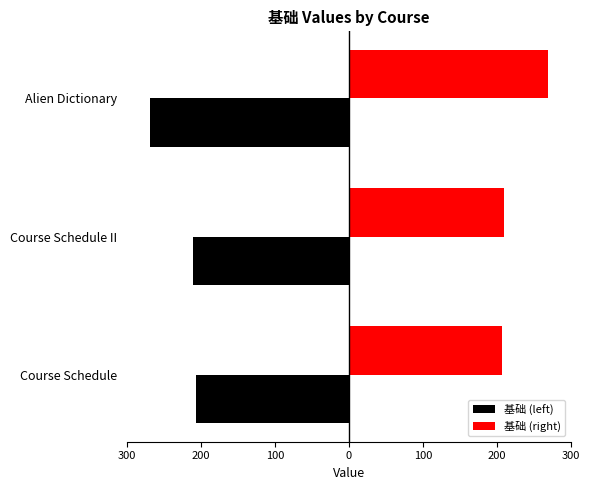

What are all the series names shown in the legend?

基础 (left), 基础 (right)